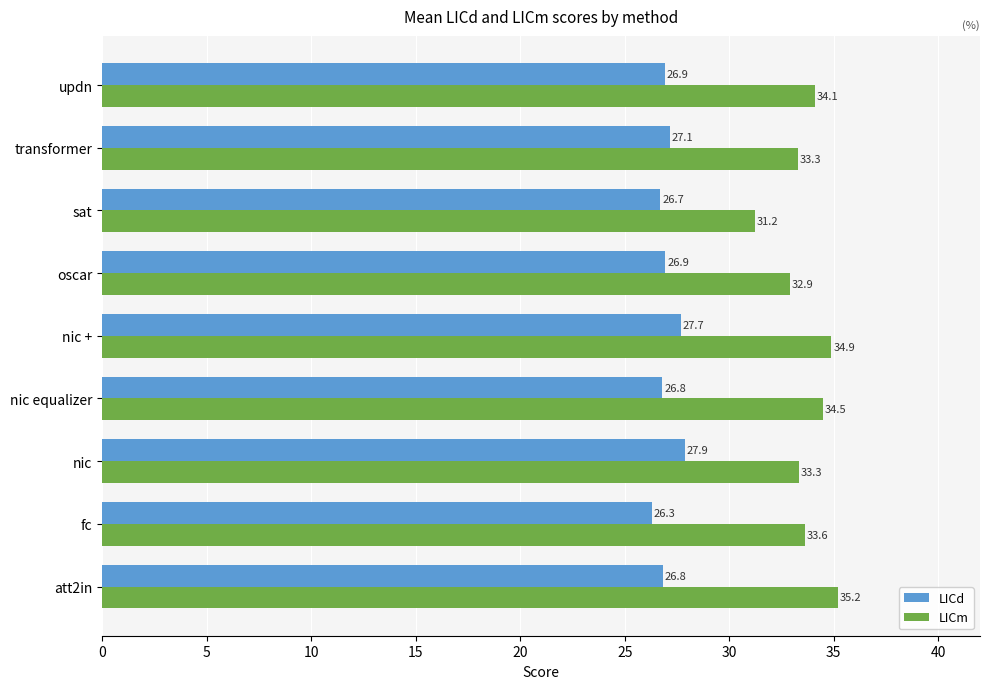

How many data points in LICm are less than 33?

2